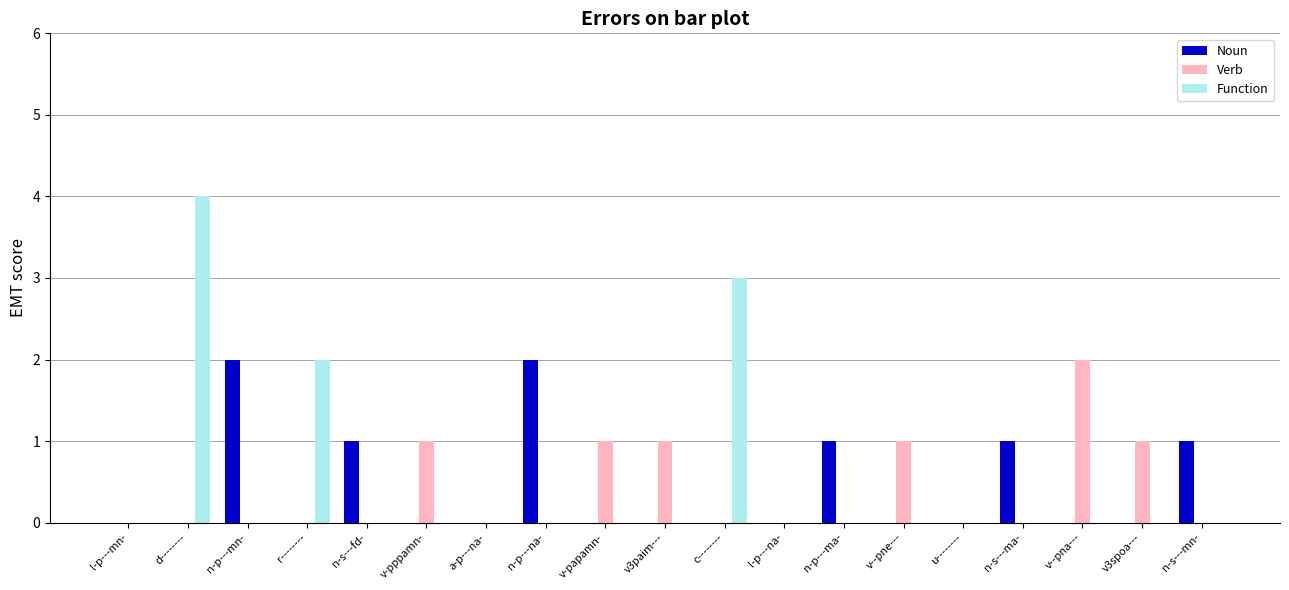

Which category has the highest value in the Verb series?

v--pna---